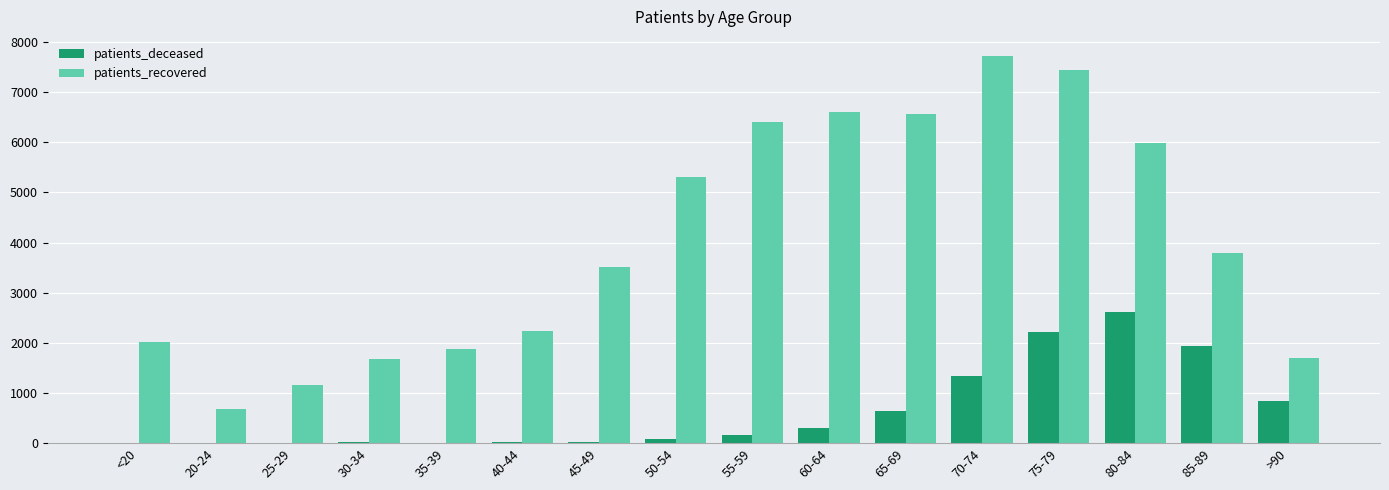

The value of patients_deceased at 35-39 is 11. True or false?

True